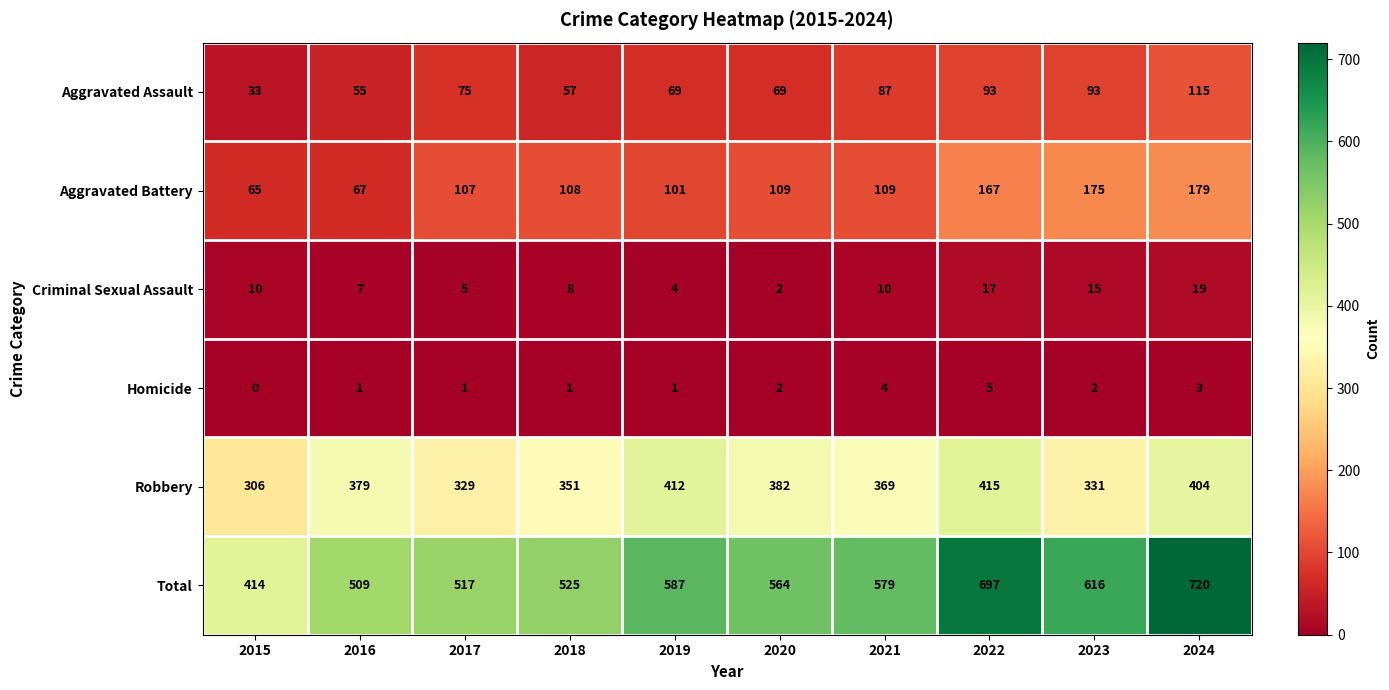

What is the average value of the Criminal Sexual Assault series?

10